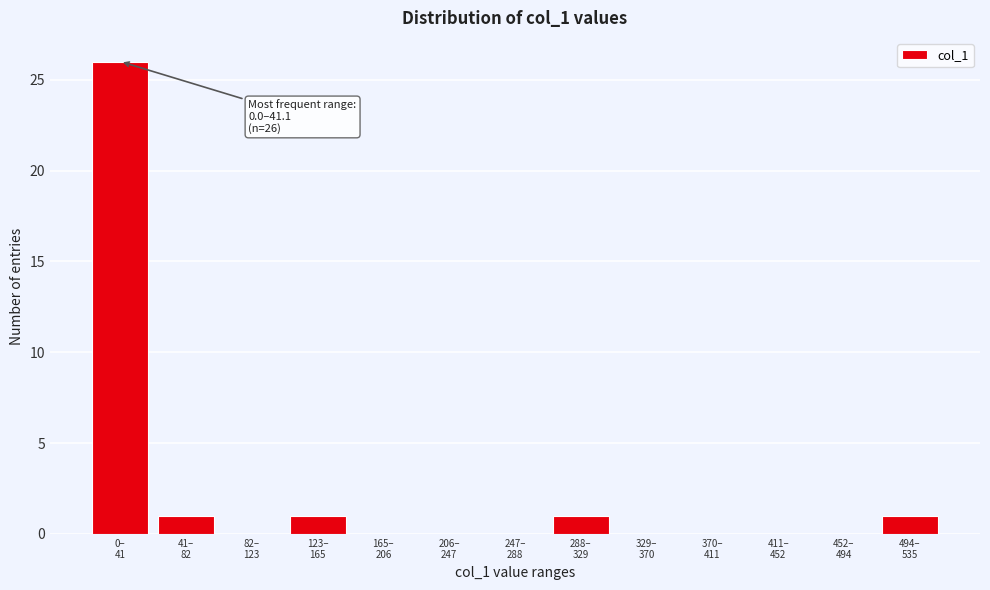

What is the maximum value shown in the chart?

26